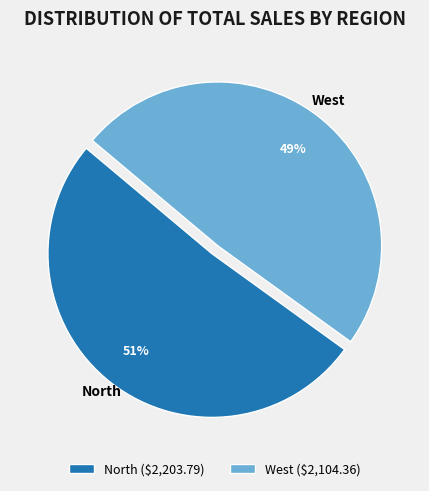

Which slice represents more than half of the pie?

North